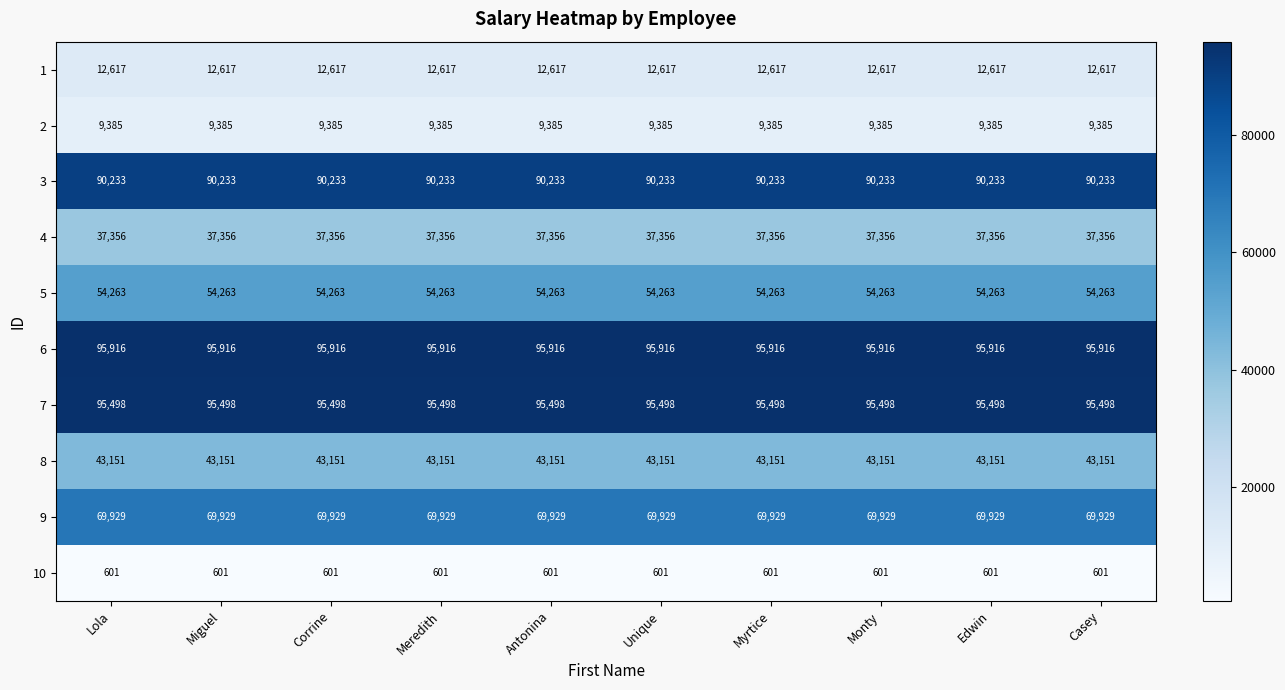

Which series has the largest total across all categories?

6